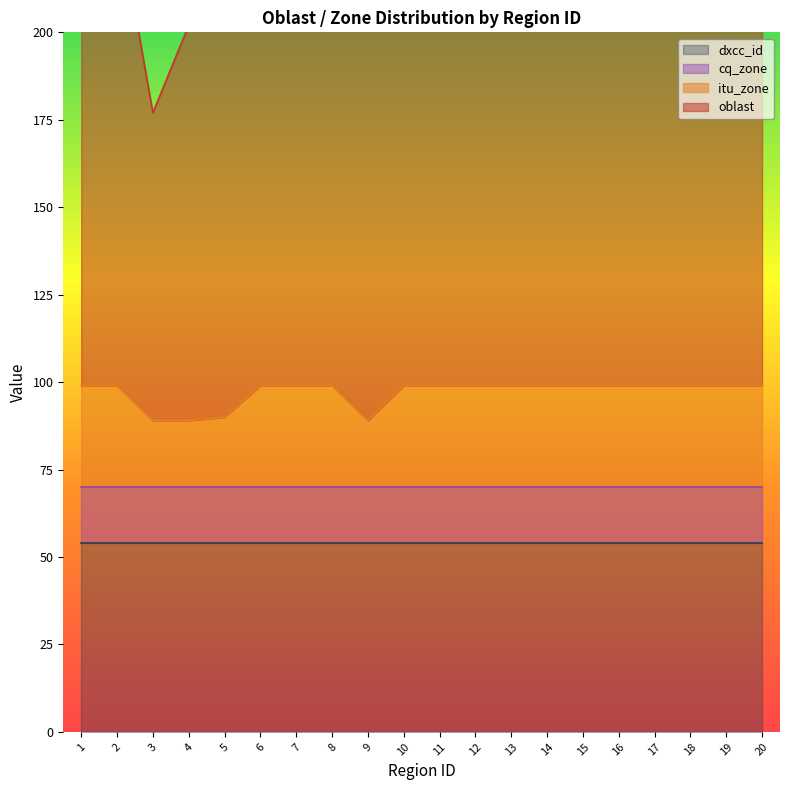

Which category has the highest value across all series?

10